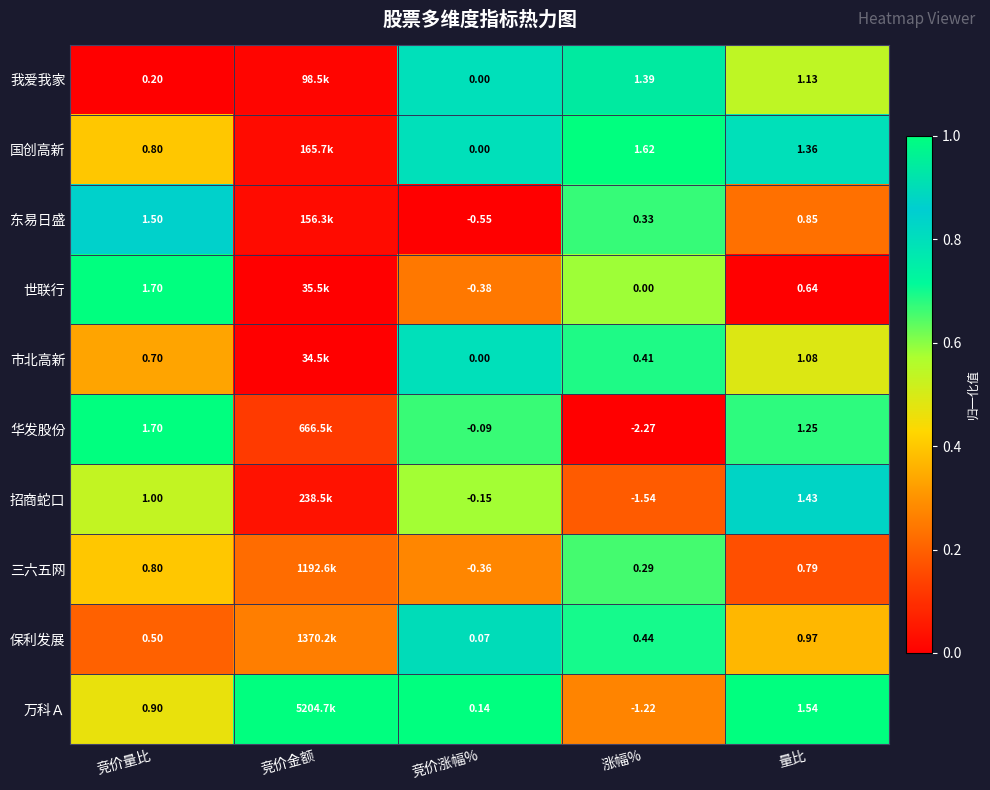

Rank the series at 量比 from highest to lowest value.

万科Ａ, 招商蛇口, 国创高新, 华发股份, 我爱我家, 市北高新, 保利发展, 东易日盛, 三六五网, 世联行